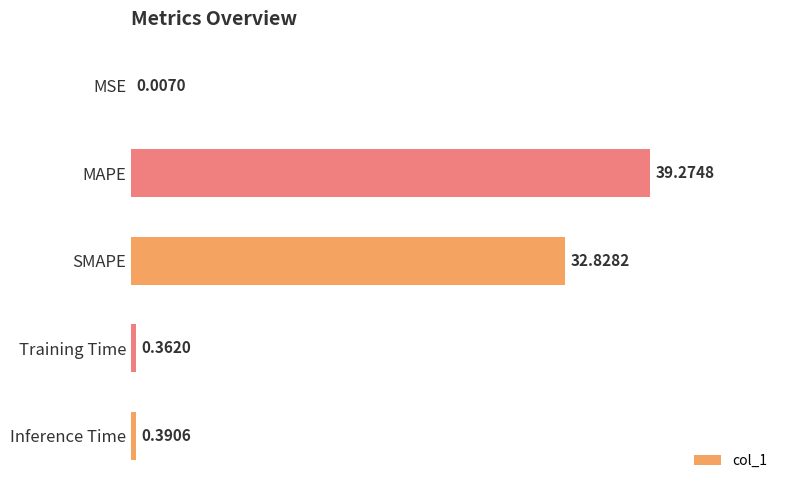

What is the average value?

14.6